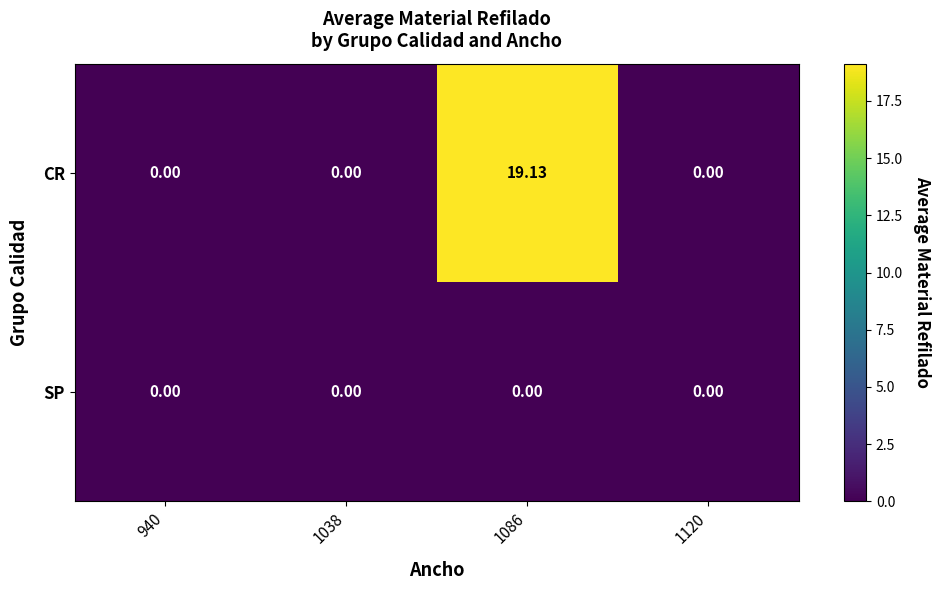

Rank the series by their maximum value, from lowest to highest.

SP, CR